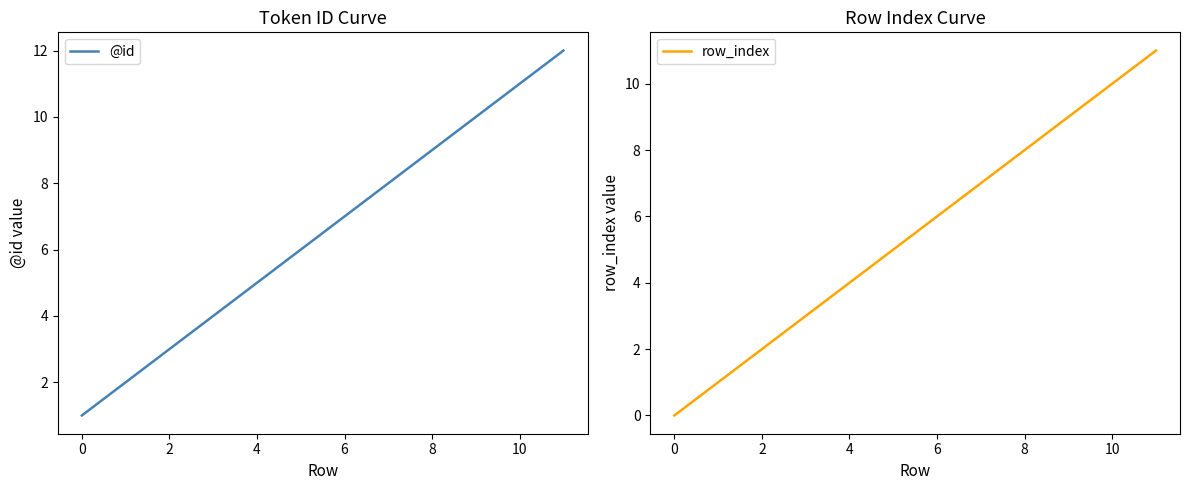

The value of @id at 10 is 5. True or false?

False